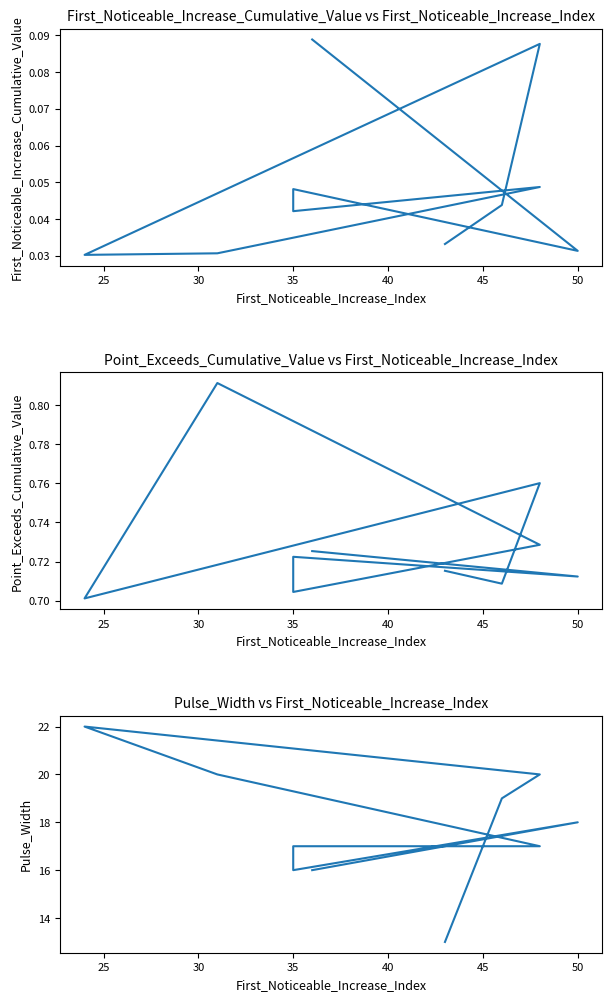

Which has a higher value, 50 or 20?

50